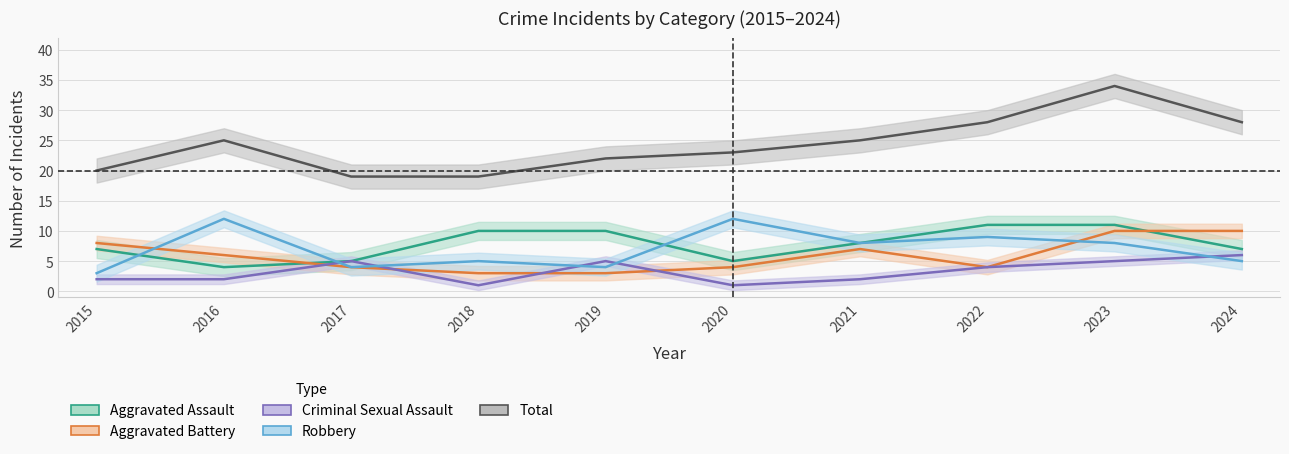

True or false: Criminal Sexual Assault and Aggravated Assault cross at least once.

False